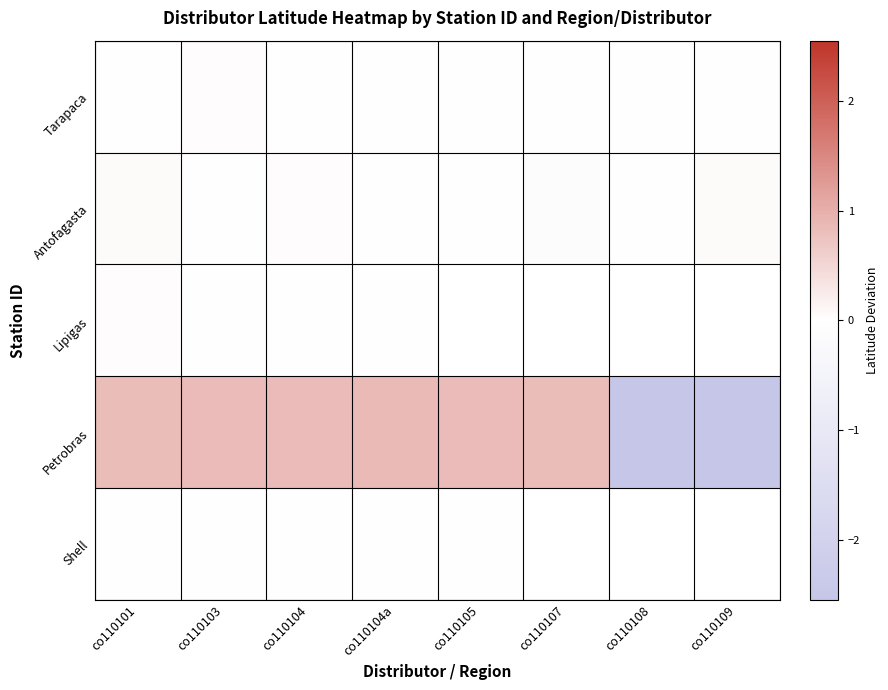

Which series has the largest range (max minus min)?

Petrobras